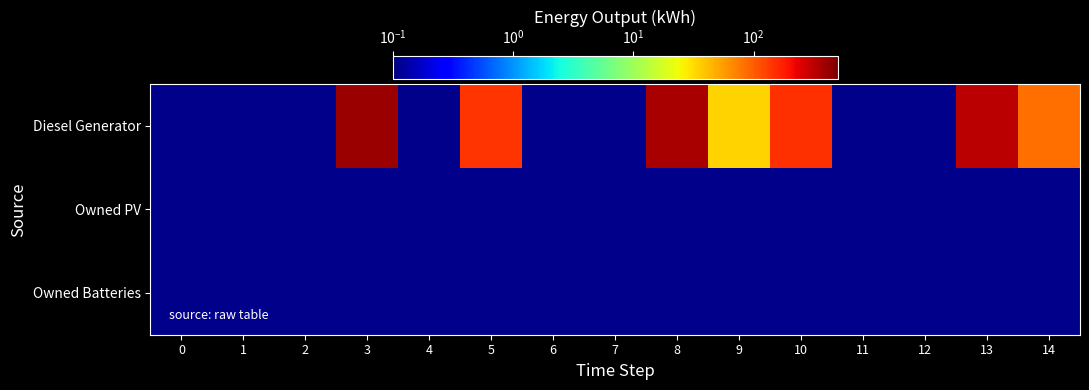

Rank the series by their maximum value, from highest to lowest.

Diesel Generator, Owned PV, Owned Batteries